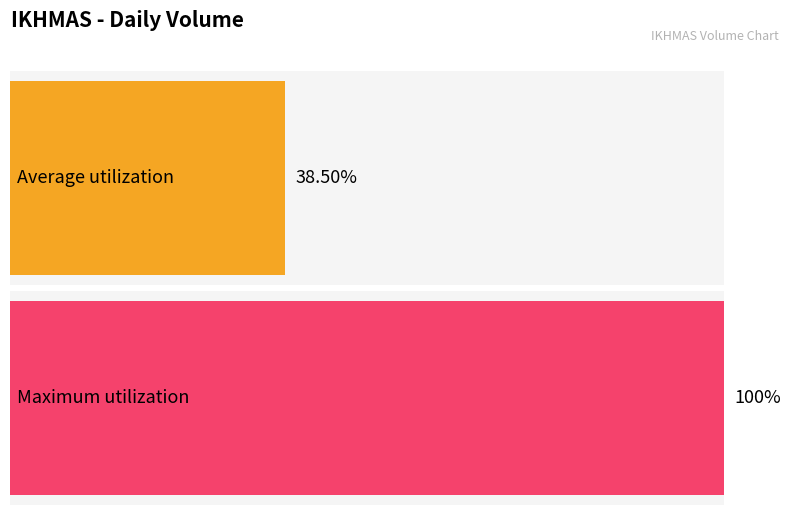

Does the chart contain stacked bars?

No